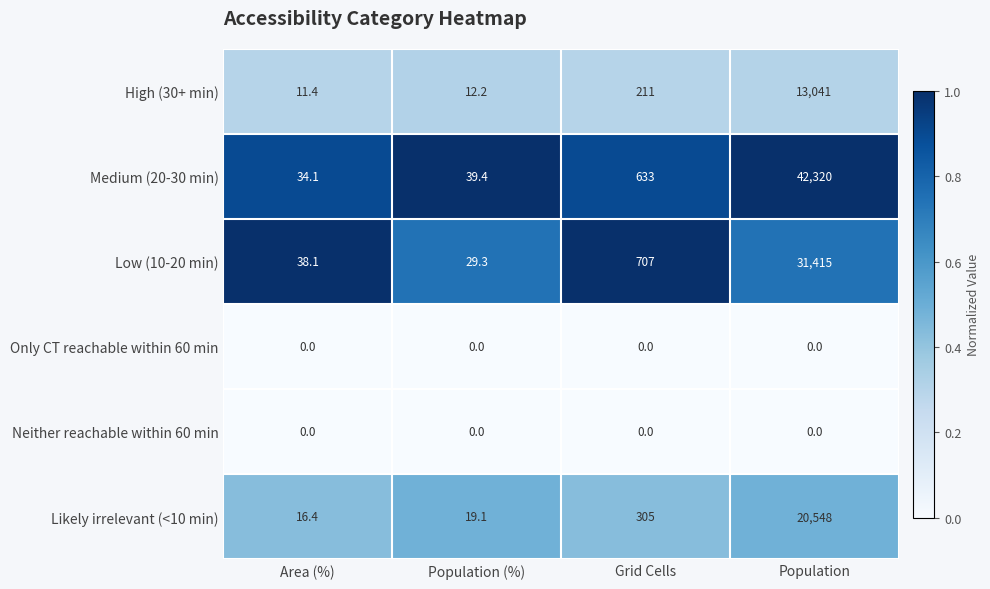

Which series changed the most between Area (%) and Population?

Medium (20-30 min)